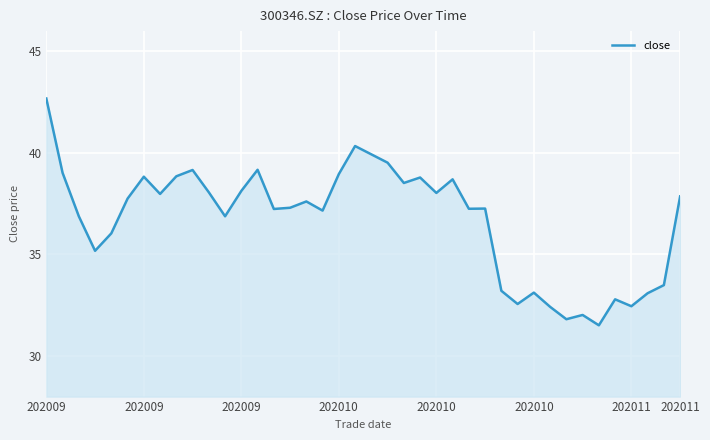

What is the difference between the maximum and minimum values?

11.2